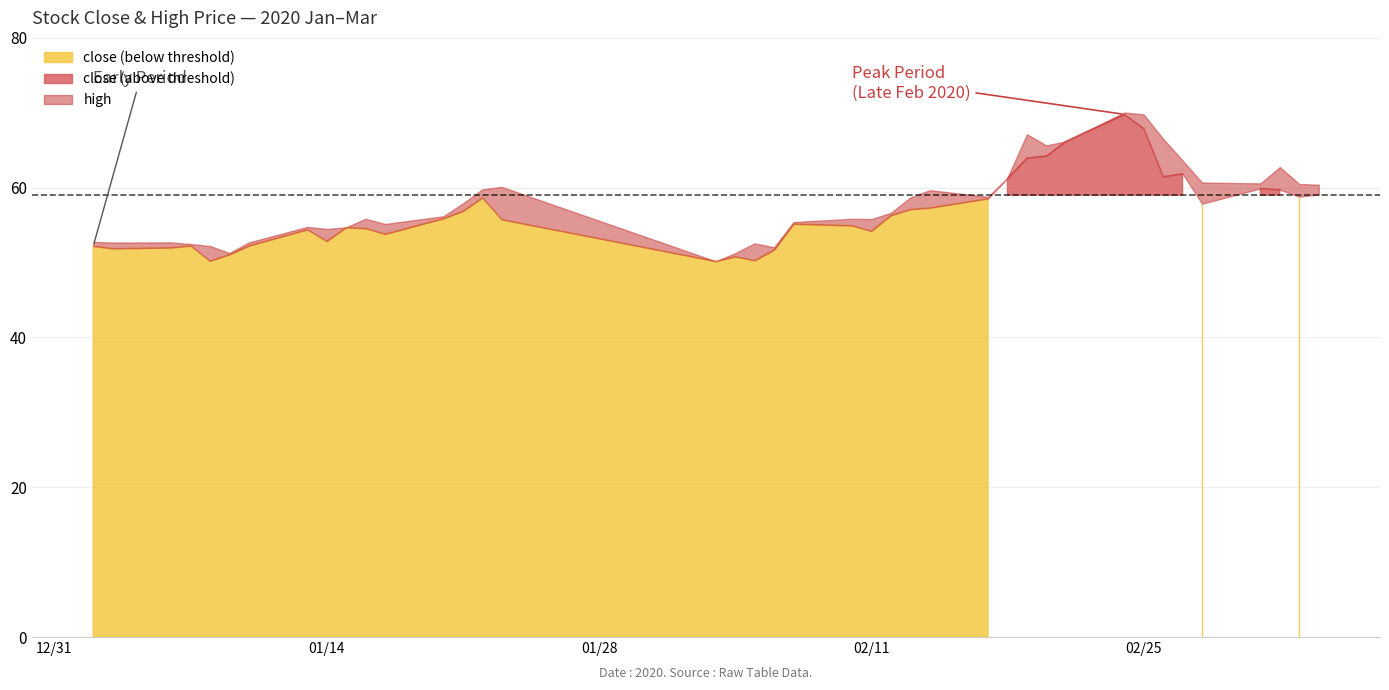

Reading left to right, list all the values displayed in this chart.

close: 0=52.2	1=51.9	2=52.0	3=52.3	4=50.2	5=51.1	6=52.3	7=54.4	8=52.9	9=54.7	10=54.6	11=53.8	12=55.9	13=56.9	14=58.7	15=55.7	16=50.2	17=50.8	18=50.3	19=51.7	20=55.2	21=54.9	22=54.2	23=56.3	24=57.1	25=57.3	26=58.6	27=61.2	28=64.0	29=64.2	30=66.2	31=69.8	32=67.9	33=61.5	34=61.9	35=57.9	36=59.9	37=59.7	38=58.8	39=59.1
high: 0=52.8	1=52.7	2=52.7	3=52.5	4=52.2	5=51.3	6=52.7	7=54.8	8=54.5	9=54.7	10=55.9	11=55.1	12=56.2	13=57.9	14=59.8	15=60.1	16=50.2	17=51.3	18=52.6	19=52.0	20=55.4	21=55.8	22=55.8	23=56.6	24=58.7	25=59.7	26=58.8	27=61.3	28=67.1	29=65.6	30=66.2	31=70.0	32=69.8	33=66.5	34=63.6	35=60.7	36=60.6	37=62.8	38=60.5	39=60.4